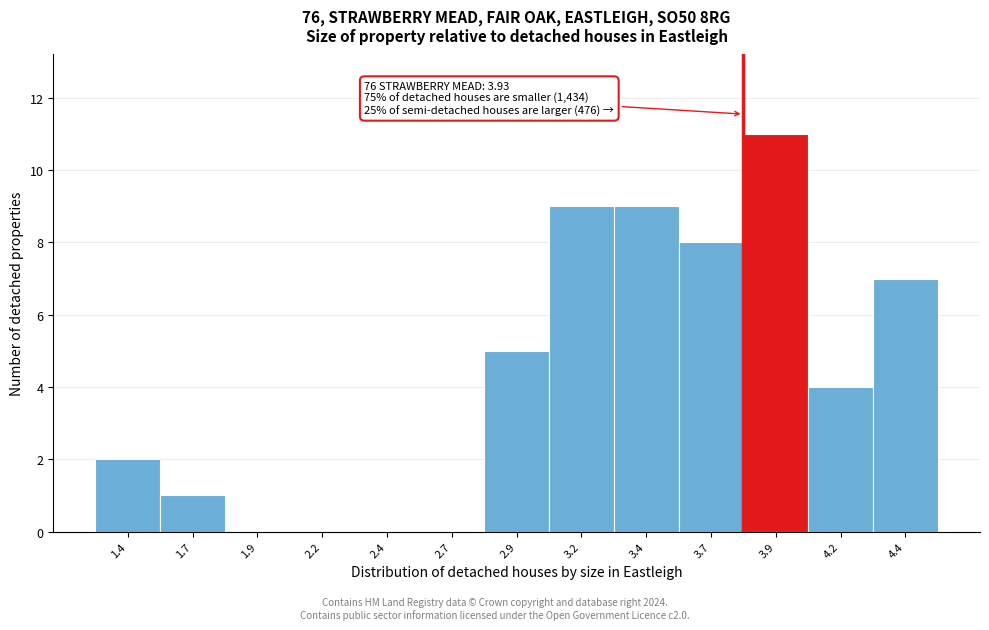

Reading right to left, what are all the values shown in this chart?

4.4=7	4.2=4	3.9=11	3.7=8	3.4=9	3.2=9	2.9=5	2.7=0	2.4=0	2.2=0	1.9=0	1.7=1	1.4=2